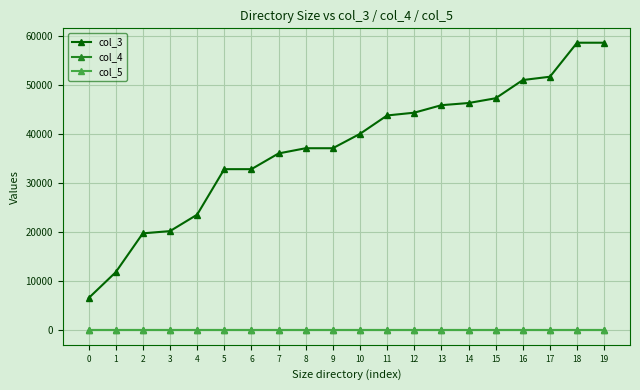

Is this an area chart (filled region under the line)?

No